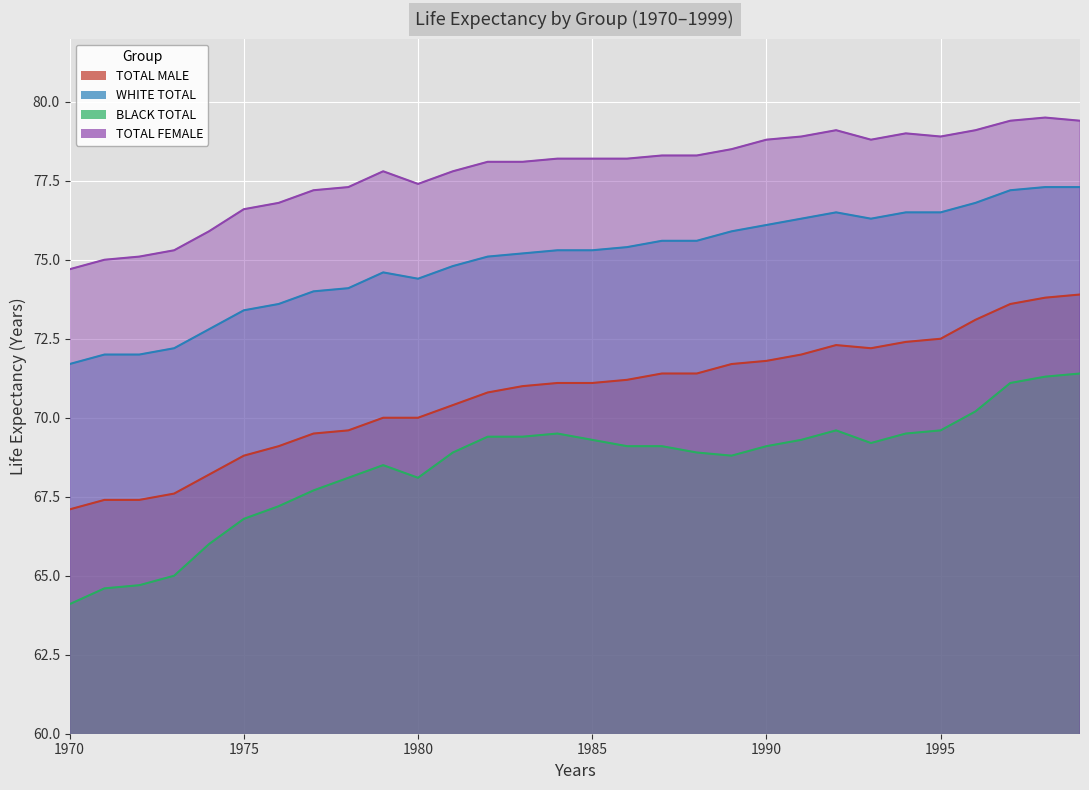

Reading left to right, transcribe all the data shown in this chart.

TOTAL MALE: 1970=67.1	1971=67.4	1972=67.4	1973=67.6	1974=68.2	1975=68.8	1976=69.1	1977=69.5	1978=69.6	1979=70.0	1980=70.0	1981=70.4	1982=70.8	1983=71.0	1984=71.1	1985=71.1	1986=71.2	1987=71.4	1988=71.4	1989=71.7	1990=71.8	1991=72.0	1992=72.3	1993=72.2	1994=72.4	1995=72.5	1996=73.1	1997=73.6	1998=73.8	1999=73.9
WHITE TOTAL: 1970=71.7	1971=72.0	1972=72.0	1973=72.2	1974=72.8	1975=73.4	1976=73.6	1977=74.0	1978=74.1	1979=74.6	1980=74.4	1981=74.8	1982=75.1	1983=75.2	1984=75.3	1985=75.3	1986=75.4	1987=75.6	1988=75.6	1989=75.9	1990=76.1	1991=76.3	1992=76.5	1993=76.3	1994=76.5	1995=76.5	1996=76.8	1997=77.2	1998=77.3	1999=77.3
BLACK TOTAL: 1970=64.1	1971=64.6	1972=64.7	1973=65.0	1974=66.0	1975=66.8	1976=67.2	1977=67.7	1978=68.1	1979=68.5	1980=68.1	1981=68.9	1982=69.4	1983=69.4	1984=69.5	1985=69.3	1986=69.1	1987=69.1	1988=68.9	1989=68.8	1990=69.1	1991=69.3	1992=69.6	1993=69.2	1994=69.5	1995=69.6	1996=70.2	1997=71.1	1998=71.3	1999=71.4
TOTAL FEMALE: 1970=74.7	1971=75.0	1972=75.1	1973=75.3	1974=75.9	1975=76.6	1976=76.8	1977=77.2	1978=77.3	1979=77.8	1980=77.4	1981=77.8	1982=78.1	1983=78.1	1984=78.2	1985=78.2	1986=78.2	1987=78.3	1988=78.3	1989=78.5	1990=78.8	1991=78.9	1992=79.1	1993=78.8	1994=79.0	1995=78.9	1996=79.1	1997=79.4	1998=79.5	1999=79.4